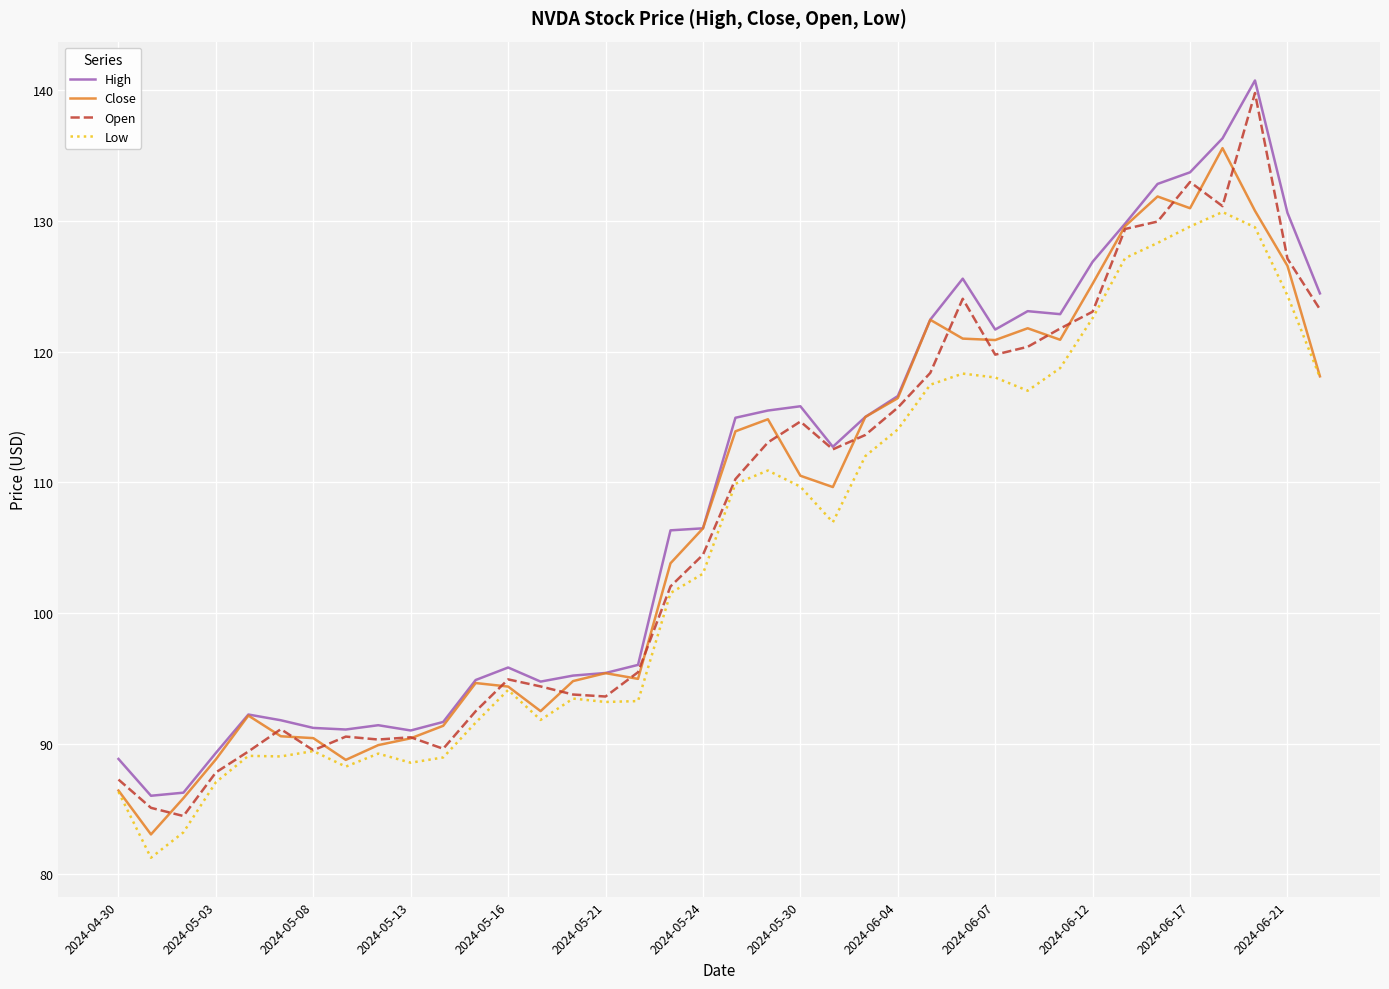

Does the chart have visible grid lines?

Yes